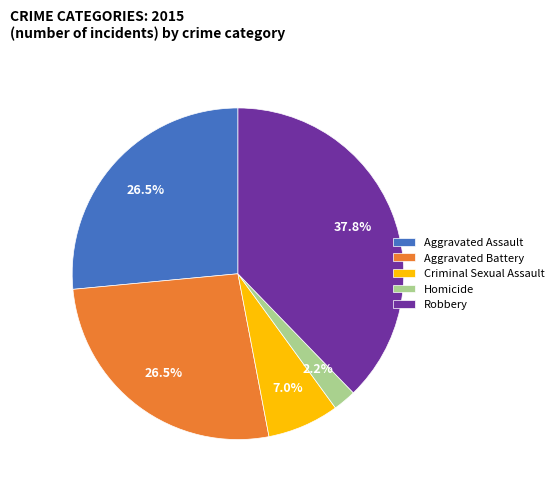

Count the number of slices in the pie.

5